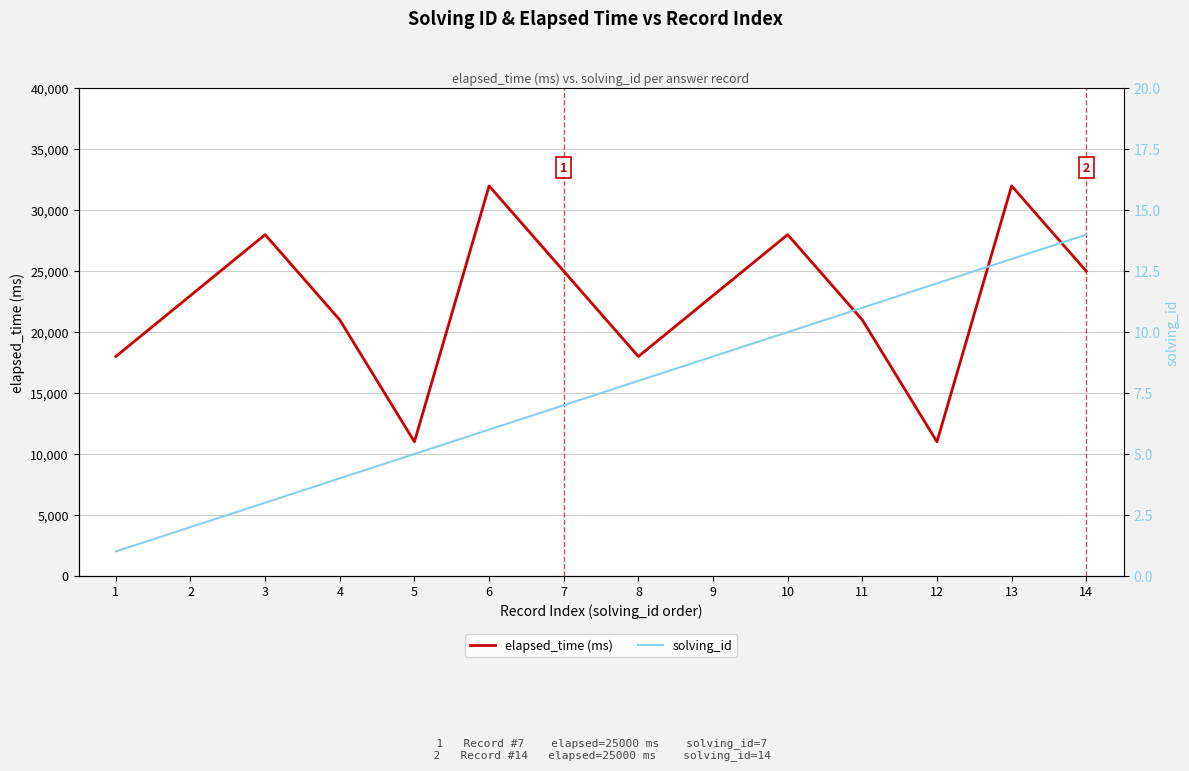

Reading left to right, what are all the values shown in this chart?

elapsed_time (ms): 1=18000	2=23000	3=28000	4=21000	5=11000	6=32000	7=25000	8=18000	9=23000	10=28000	11=21000	12=11000	13=32000	14=25000
solving_id: 1=1	2=2	3=3	4=4	5=5	6=6	7=7	8=8	9=9	10=10	11=11	12=12	13=13	14=14